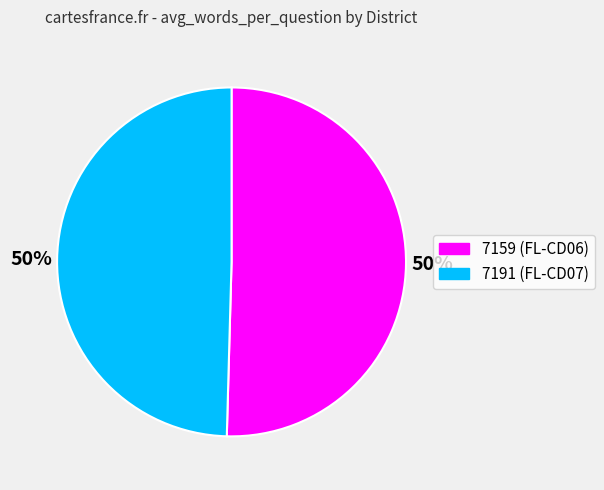

Is the sum of 7159 and 7191 greater than half?

Yes